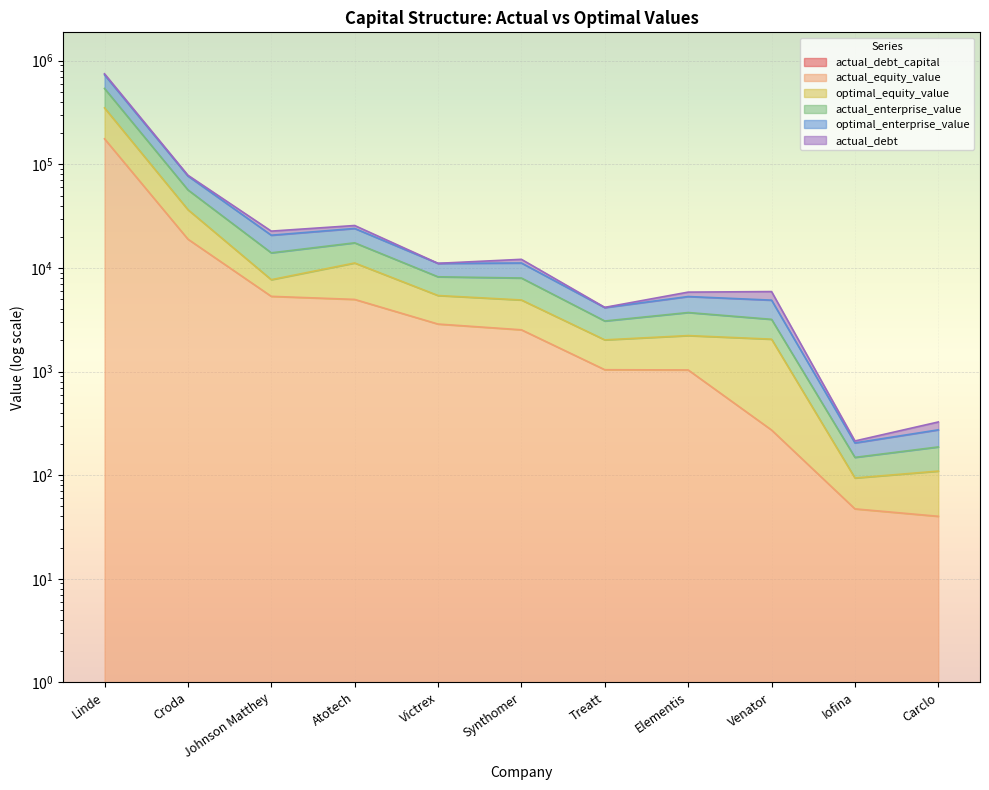

Reading left to right, list all the values displayed in this chart.

actual_debt_capital: 0.1	0.1	0.3	0.2	0.0	0.3	0.0	0.3	0.8	0.2	0.6
actual_equity_value: 176328.4	18966.9	5319.6	4968.8	2873.9	2528.9	1041.4	1036.0	272.6	47.3	40.1
optimal_equity_value: 350489.1	36536.5	7702.3	11165.8	5418.2	4905.5	2021.9	2223.6	2054.1	93.9	109.4
actual_enterprise_value: 748111.2	78512.2	22669.2	25681.7	11082.5	12111.1	4164.0	5843.7	5915.1	213.8	326.1
optimal_enterprise_value: 730510.8	77171.0	20692.6	24050.1	11061.0	11159.4	4141.9	5297.0	4889.2	204.6	273.8
actual_debt: 539717.9	56699.8	13991.0	17479.6	8212.5	7992.6	3075.6	3712.4	3190.8	148.4	187.2